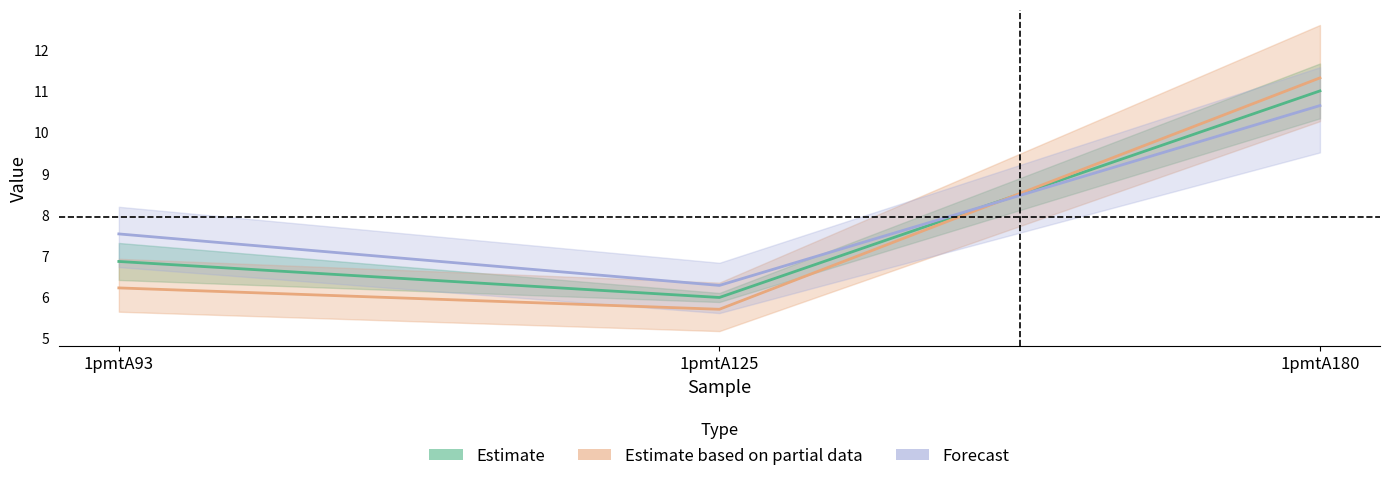

What is the total value across all series at 1pmtA93?

13.8